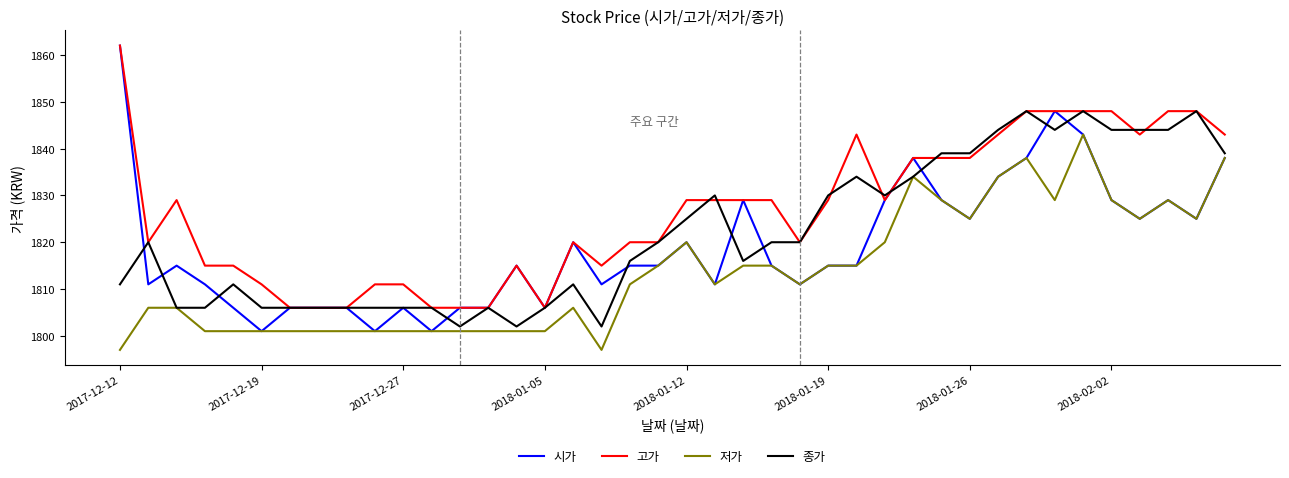

What is the minimum value for 저가?

1797